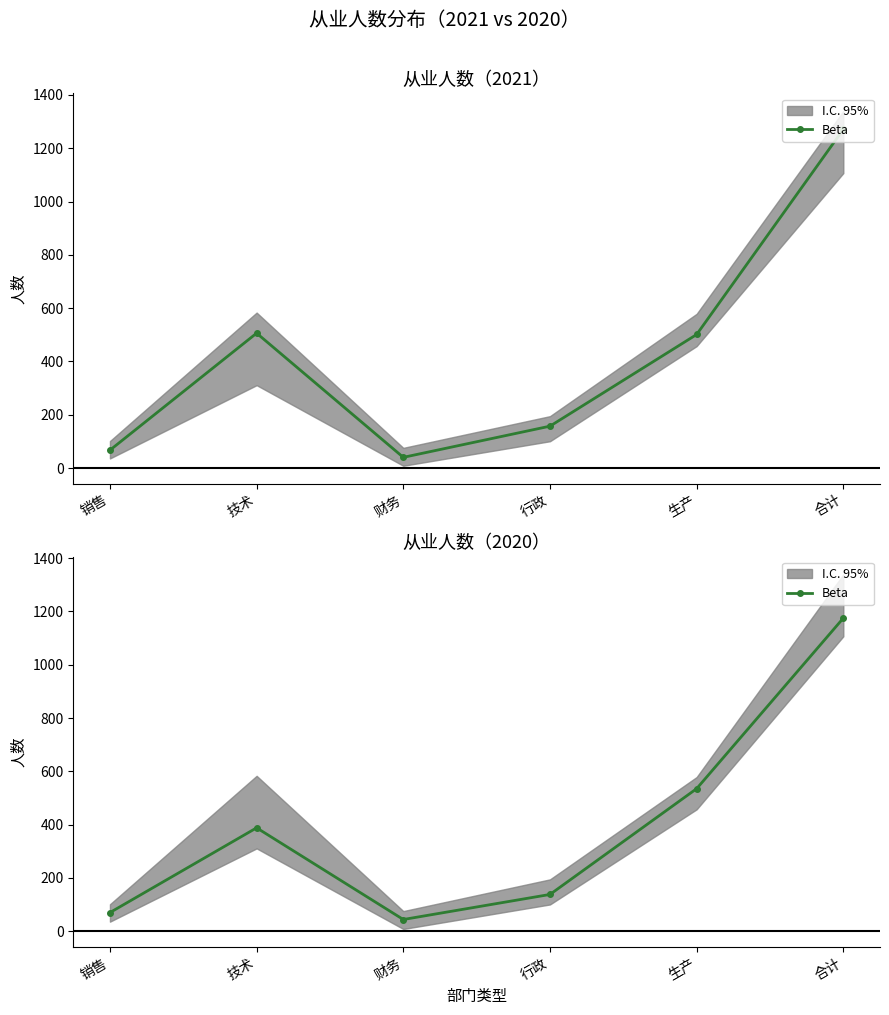

Is it true that the value at 生产 is 738?

False